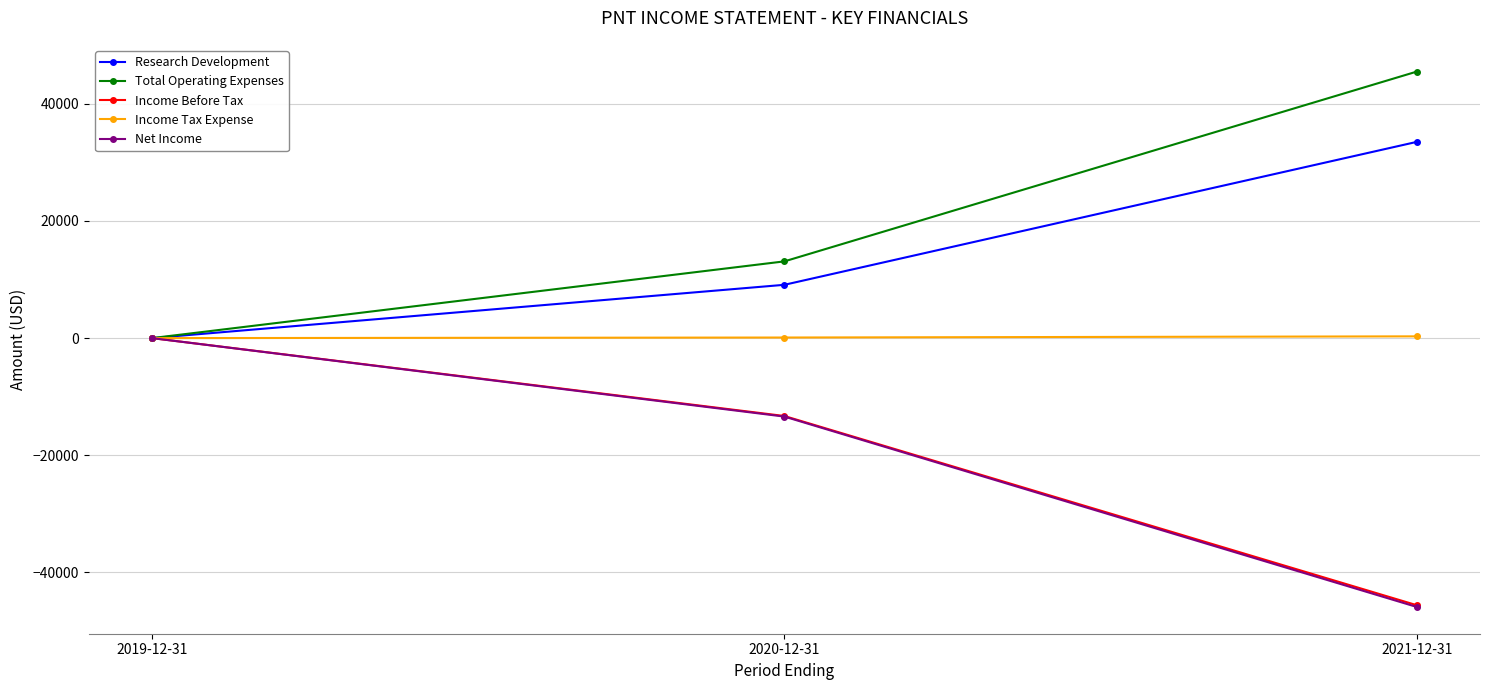

How many data points in Income Tax Expense are less than 100?

1